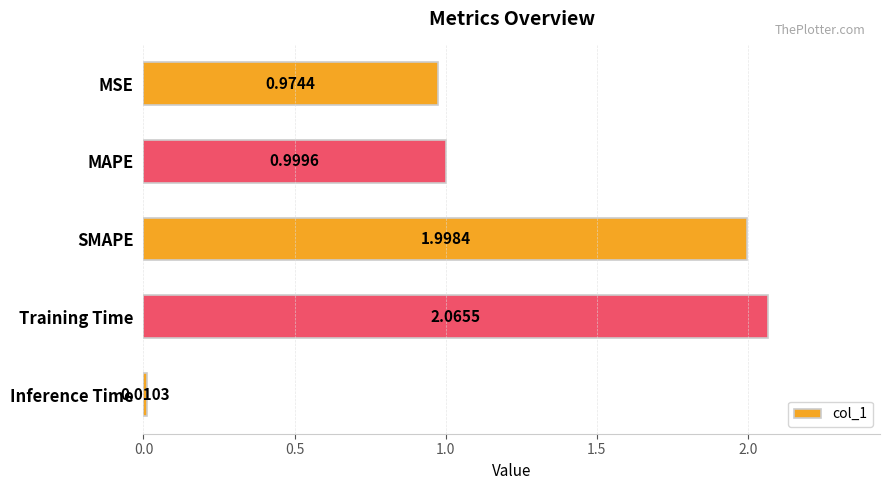

List the labels in order of value, largest first.

Training Time, SMAPE, MAPE, MSE, Inference Time